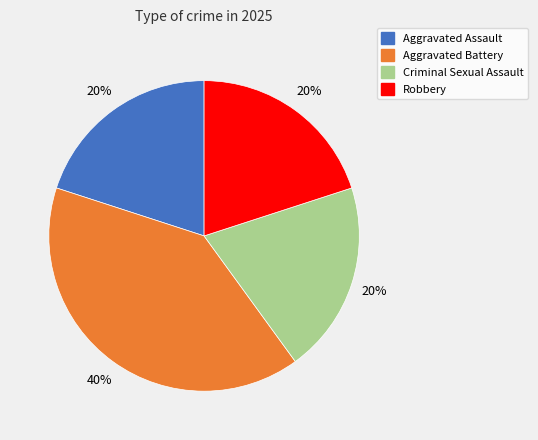

What is the ratio of the value at Aggravated Assault to the value at Robbery?

1.0